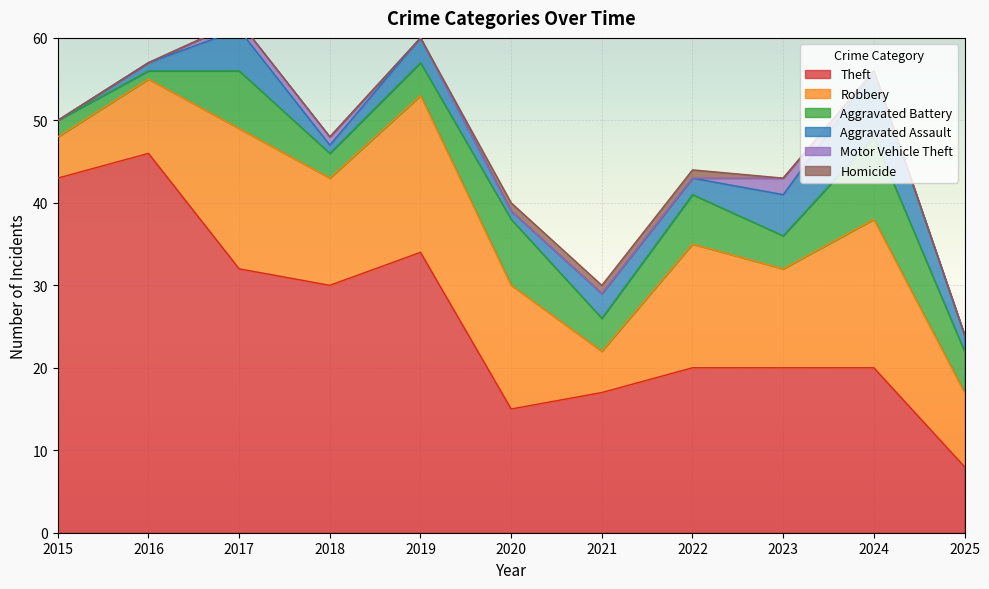

Reading left to right, extract all data points from this chart.

Theft: 43	46	32	30	34	15	17	20	20	20	8
Robbery: 5	9	17	13	19	15	5	15	12	18	9
Aggravated Battery: 2	1	7	3	4	8	4	6	4	10	5
Aggravated Assault: 0	1	5	1	3	1	3	2	5	8	2
Motor Vehicle Theft: 0	0	1	1	0	0	0	0	2	0	0
Homicide: 0	0	0	0	0	1	1	1	0	0	0